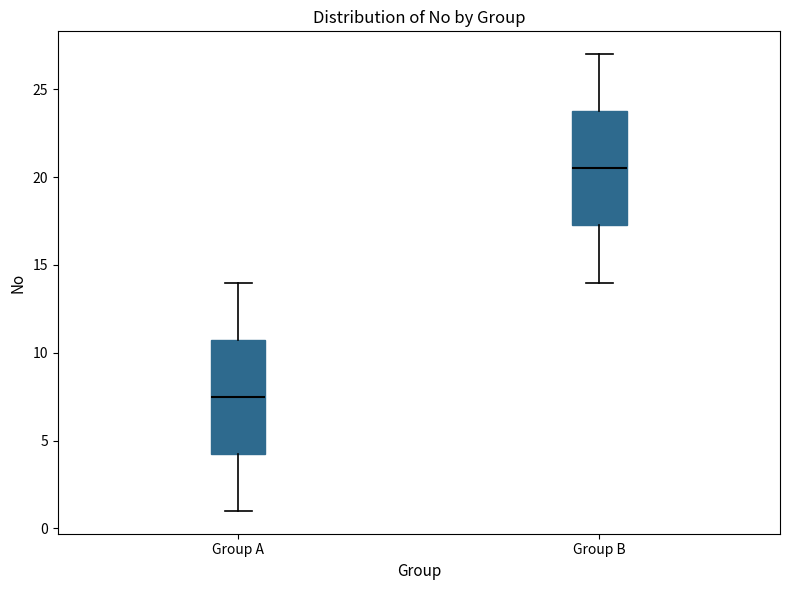

Reading left to right, read every box against the y-axis: the position of its median line, the range the box covers, and the ends of its whiskers. The values are not printed on the chart, so give them approximately, as read against the axis.

Group A: median 7.5, box 4.5 to 11.0, whiskers 1.0 to 14.0
Group B: median 20.5, box 17.5 to 24.0, whiskers 14.0 to 27.0